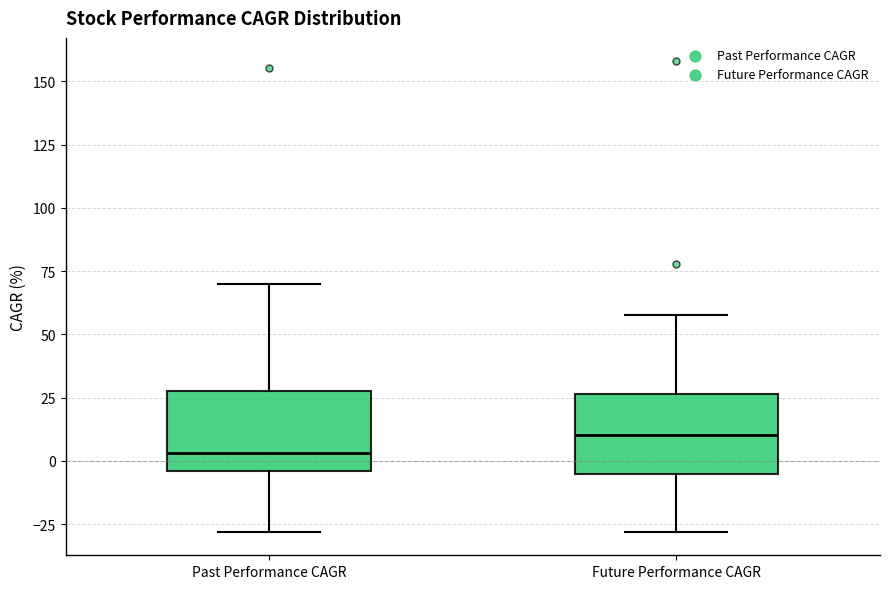

Reading left to right, read every box against the y-axis: the position of its median line, the range the box covers, and the ends of its whiskers. The values are not printed on the chart, so give them approximately, as read against the axis.

Past Performance CAGR: median 5, box -5 to 30, whiskers -30 to 70
Future Performance CAGR: median 10, box -5 to 25, whiskers -30 to 60